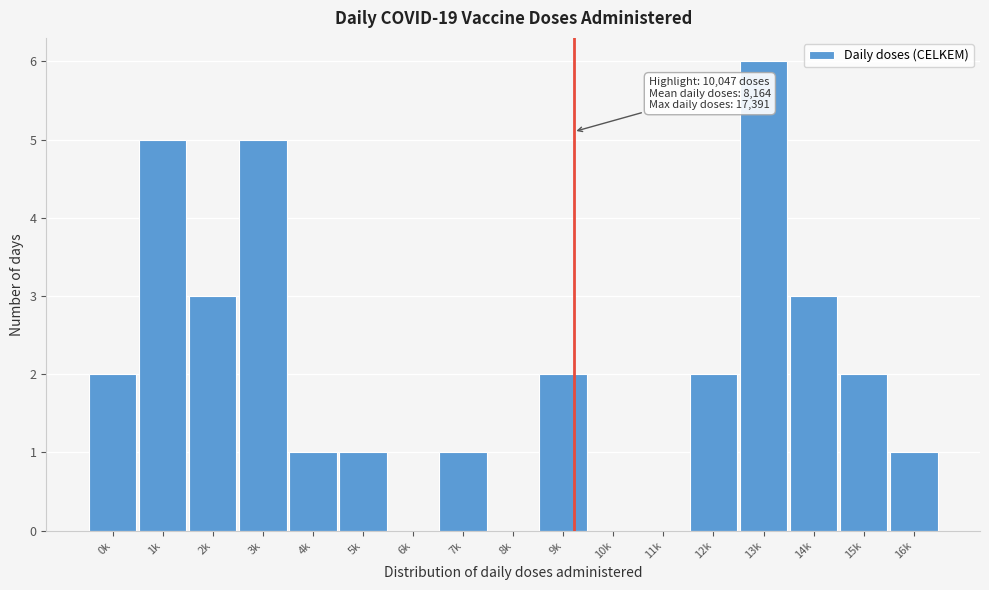

Reading left to right, transcribe all the data shown in this chart.

0k=2	1k=5	2k=3	3k=5	4k=1	5k=1	6k=0	7k=1	8k=0	9k=2	10k=0	11k=0	12k=2	13k=6	14k=3	15k=2	16k=1